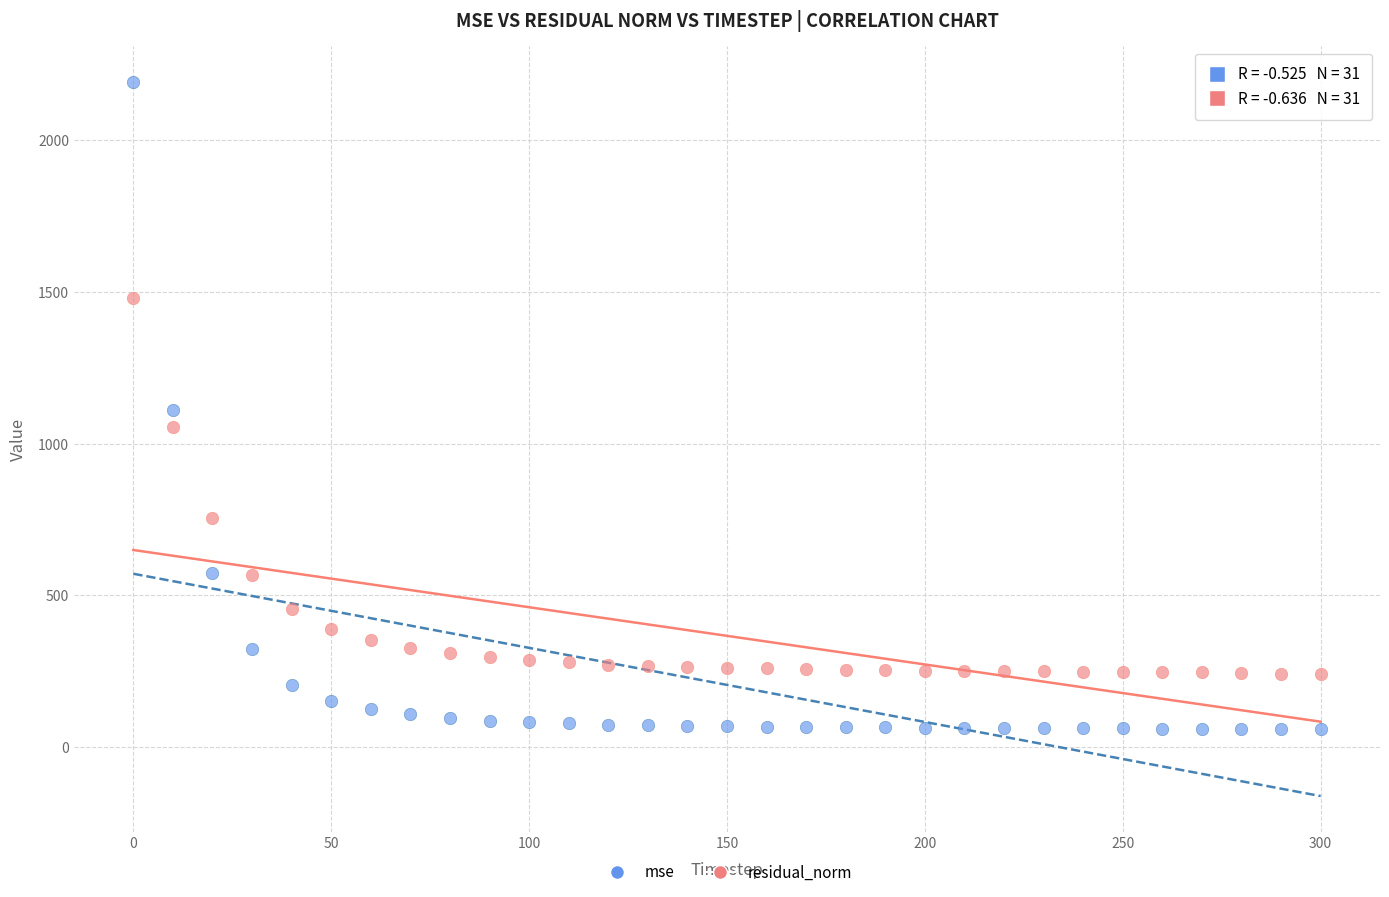

In the residual_norm series, what Y value is closest to 861?

756.8